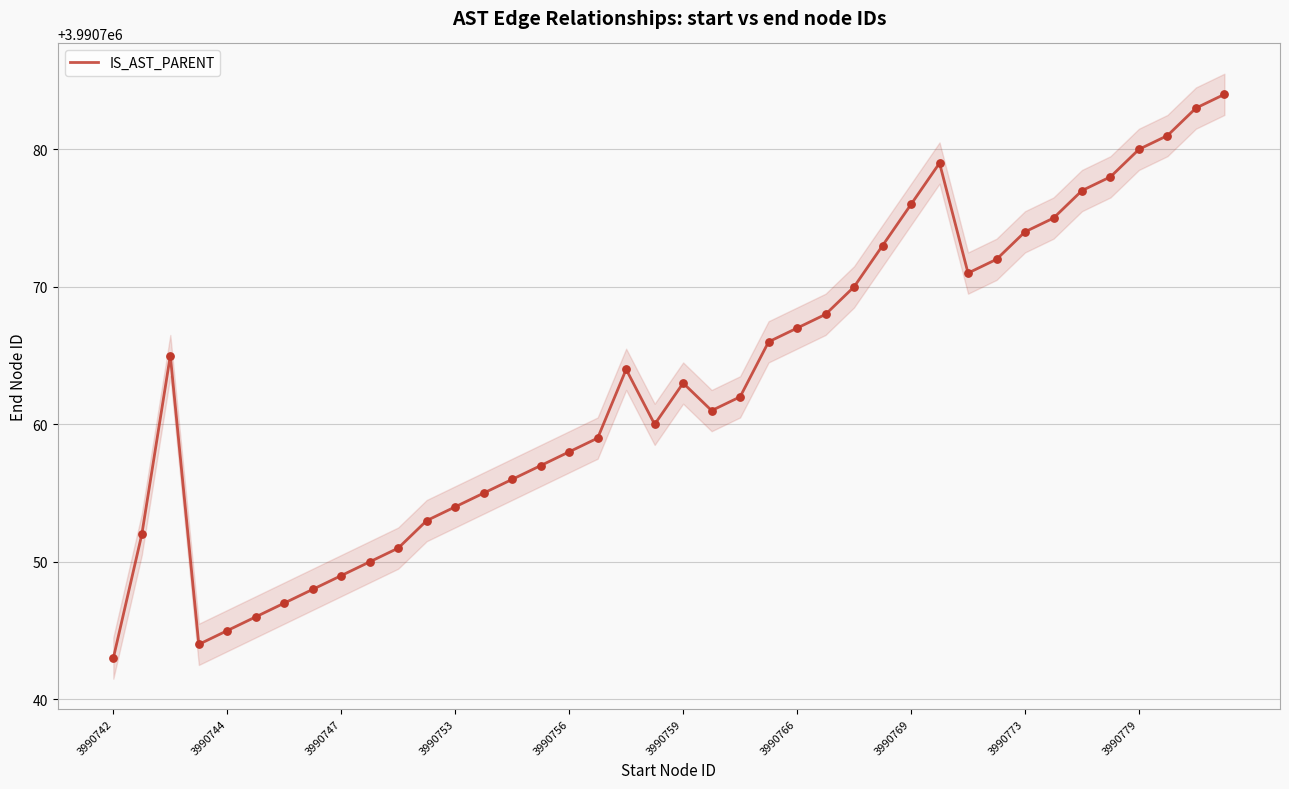

What is the minimum value shown in the chart?

3990743